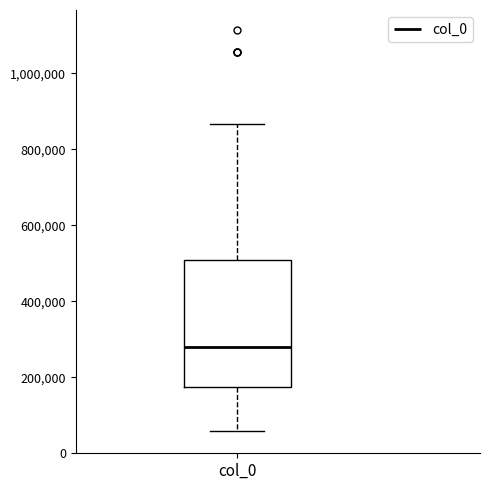

Transcribe this box plot: give where the median line is, the range the box spans, and where the two whiskers end, as read against the y-axis. The values are not printed on the chart, so give them approximately, as read against the axis.

median 280000, box 180000 to 500000, whiskers 60000 to 860000